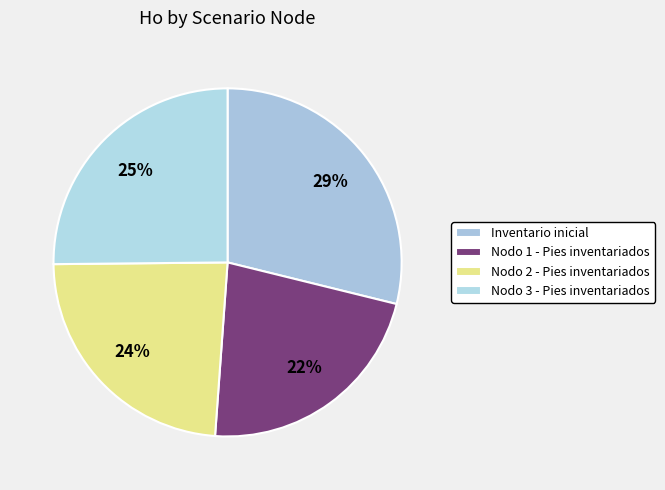

The Inventario inicial slice represents 1% of the pie. True or false?

False